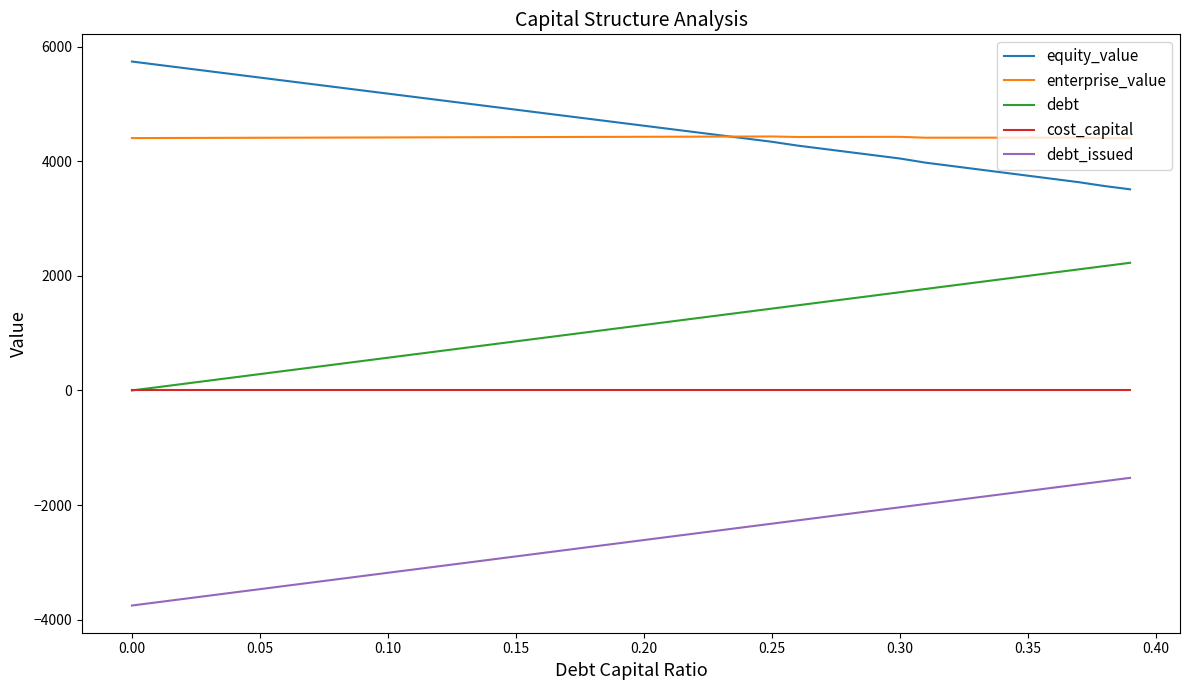

True or false: cost_capital and enterprise_value intersect in this chart.

False